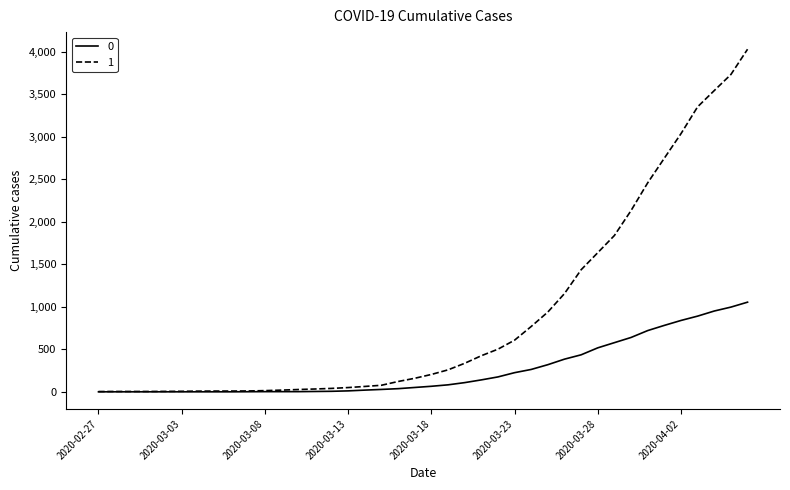

What is the highest value of the 1 series?

4028